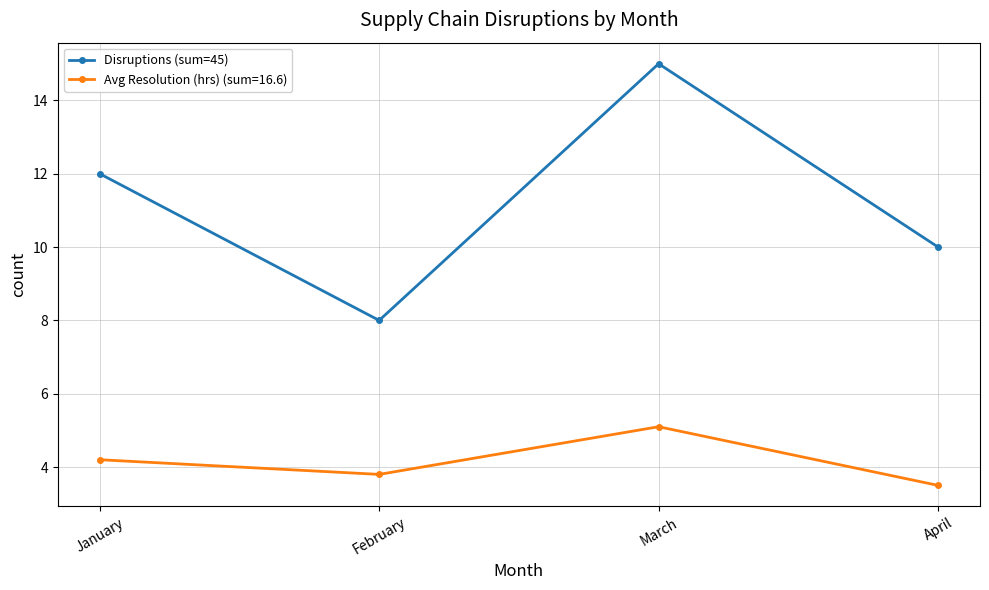

What is the approximate value of Avg Resolution (hrs) (sum=16.6) at February?

3.8